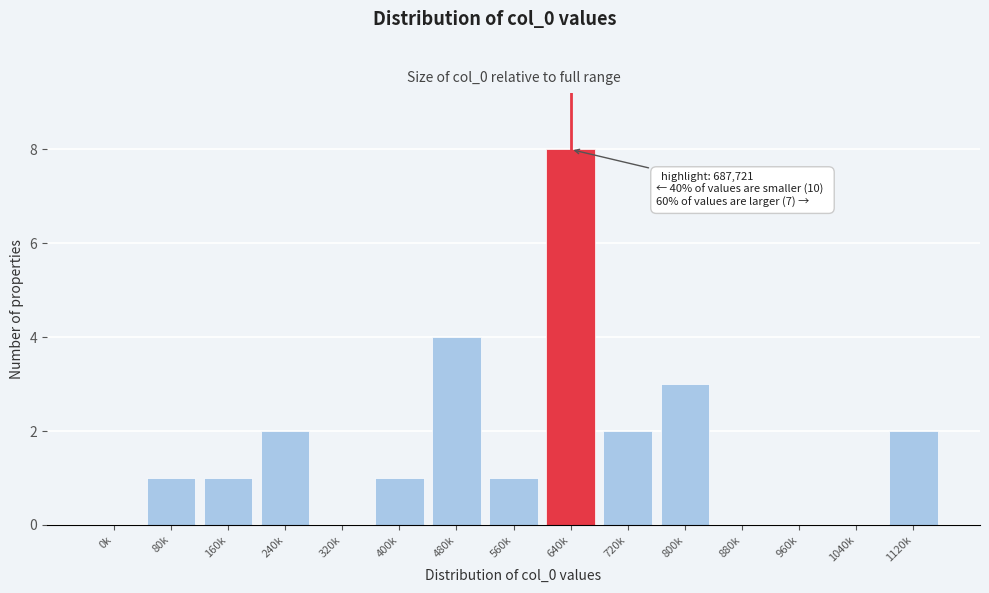

Reading right to left, list all the values displayed in this chart.

1120k=2	1040k=0	960k=0	880k=0	800k=3	720k=2	640k=8	560k=1	480k=4	400k=1	320k=0	240k=2	160k=1	80k=1	0k=0